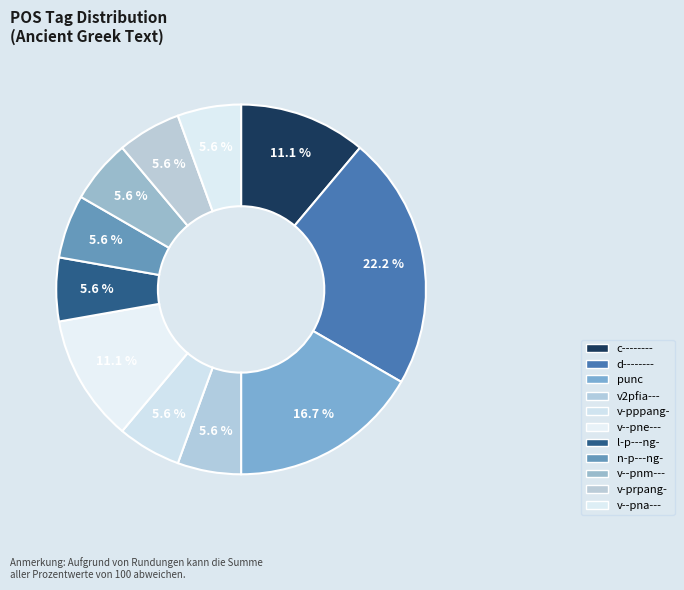

What is the total percentage of c-------- and v2pfia---?

16.7%